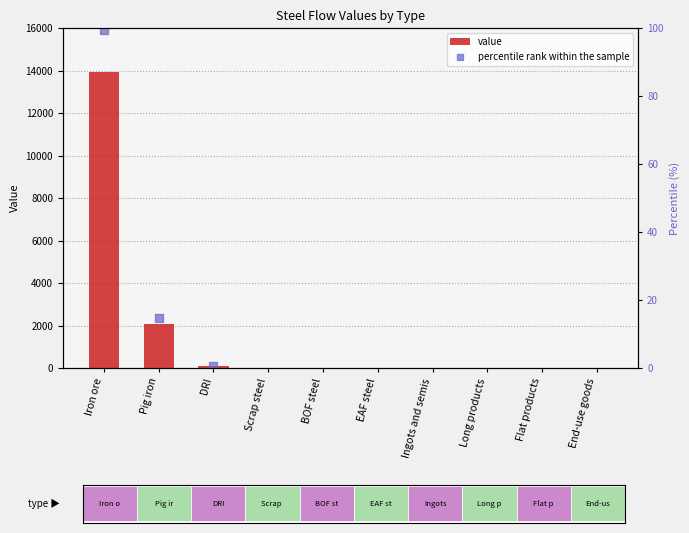

What is the change in value from Pig iron to DRI?

-2001.5